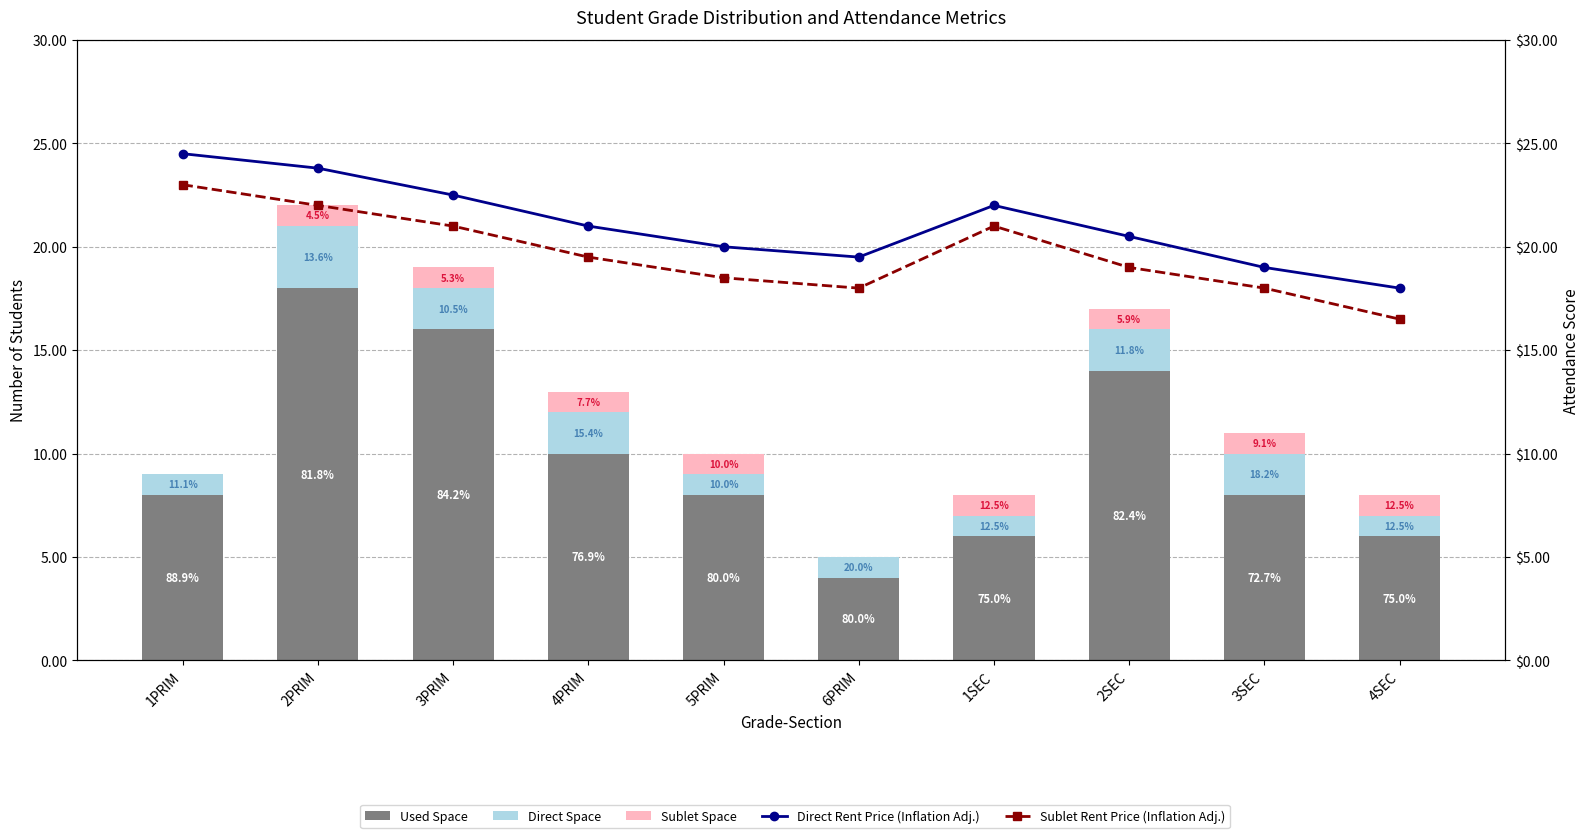

What are all the series names shown in the legend?

Used Space, Direct Space, Sublet Space, Direct Rent Price (Inflation Adj.), Sublet Rent Price (Inflation Adj.)